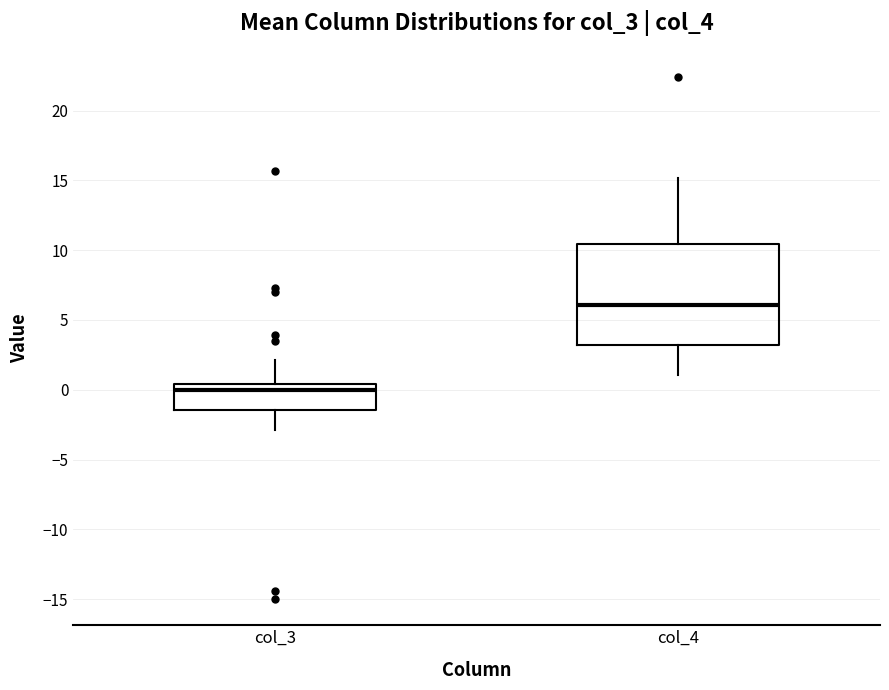

Where does the median line of the box for col_4 sit on the y-axis? The values are not printed on the chart, so give them approximately, as read against the axis.

6.0